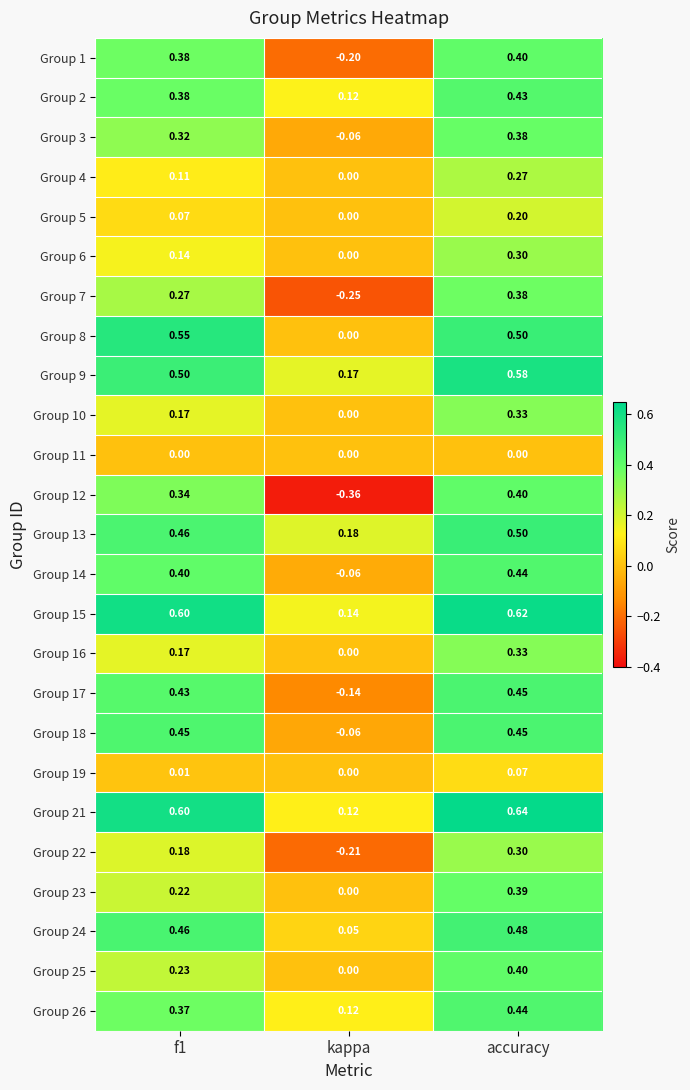

Is the value of Group 22 at f1 greater than the value of Group 9 at f1?

No